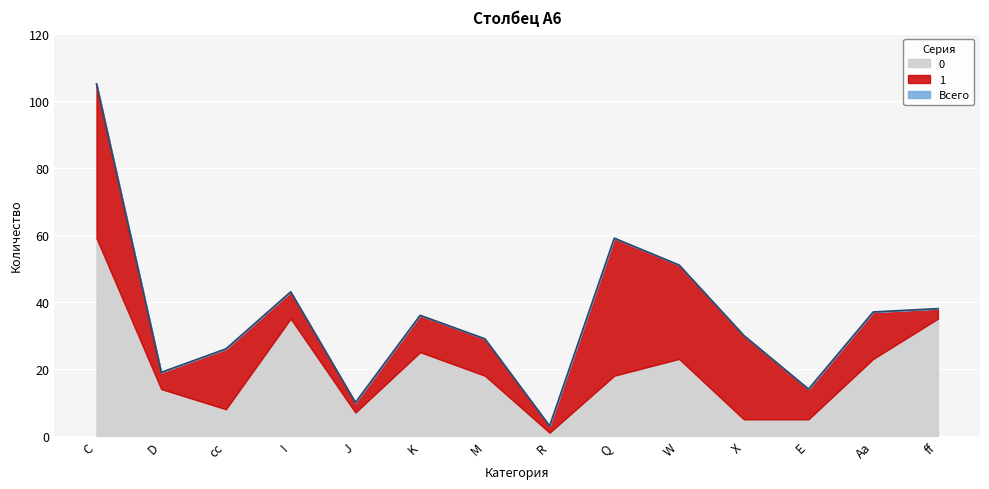

What value does the 0 series have at M, to the nearest 10?

20